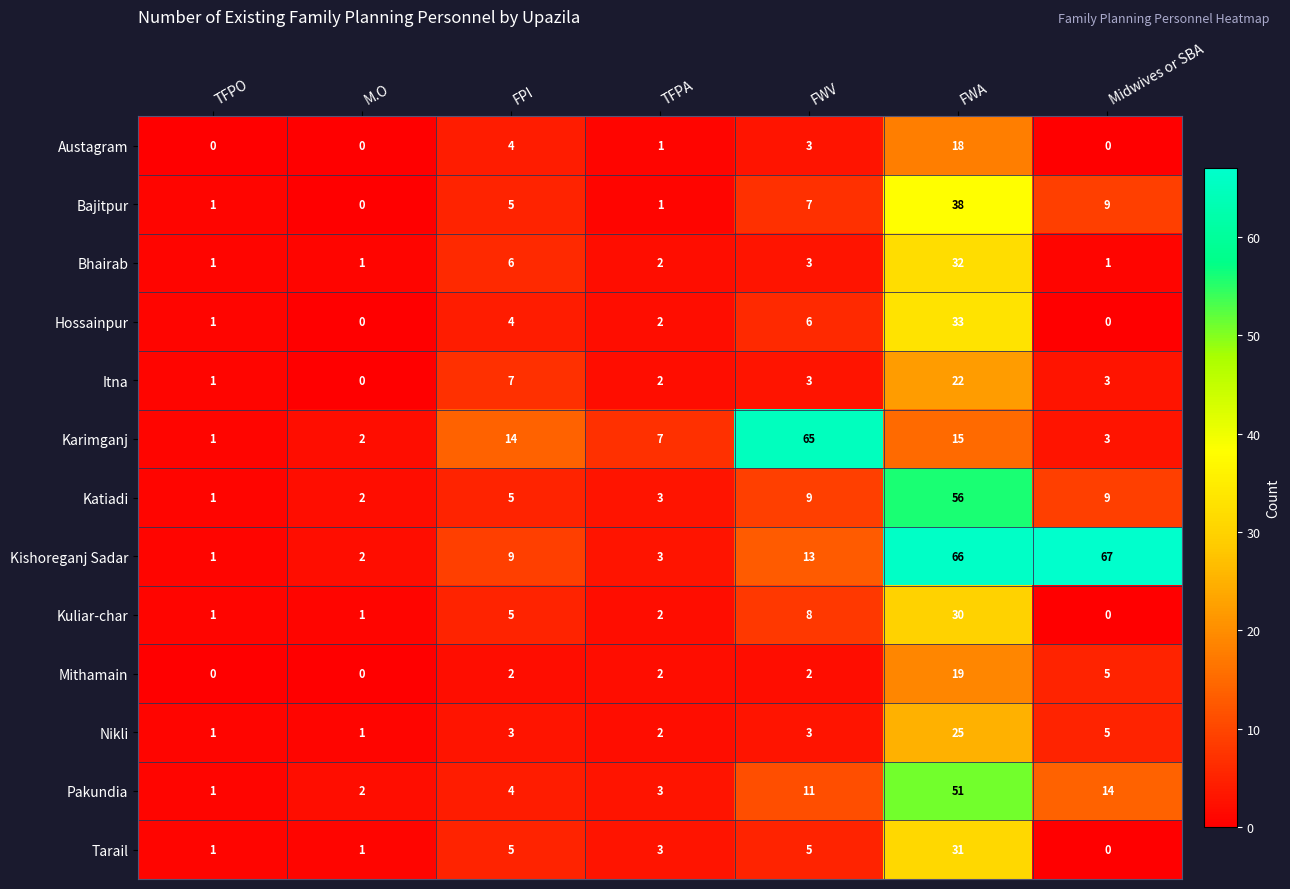

Is it true that Itna equals 7 at FPI?

True